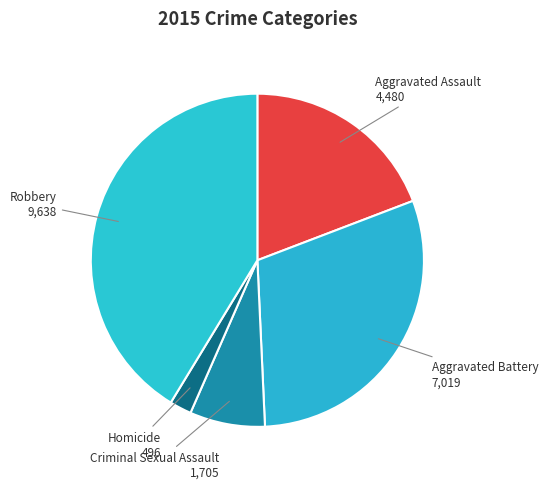

How many segments does this pie chart have?

5